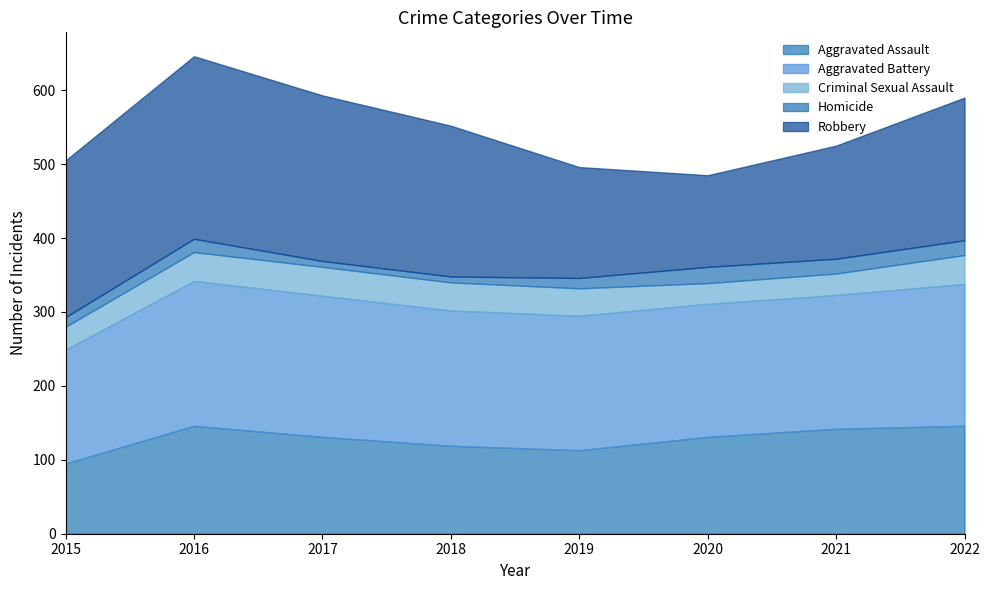

True or false: Criminal Sexual Assault has more than 1 points higher than both neighbors.

False